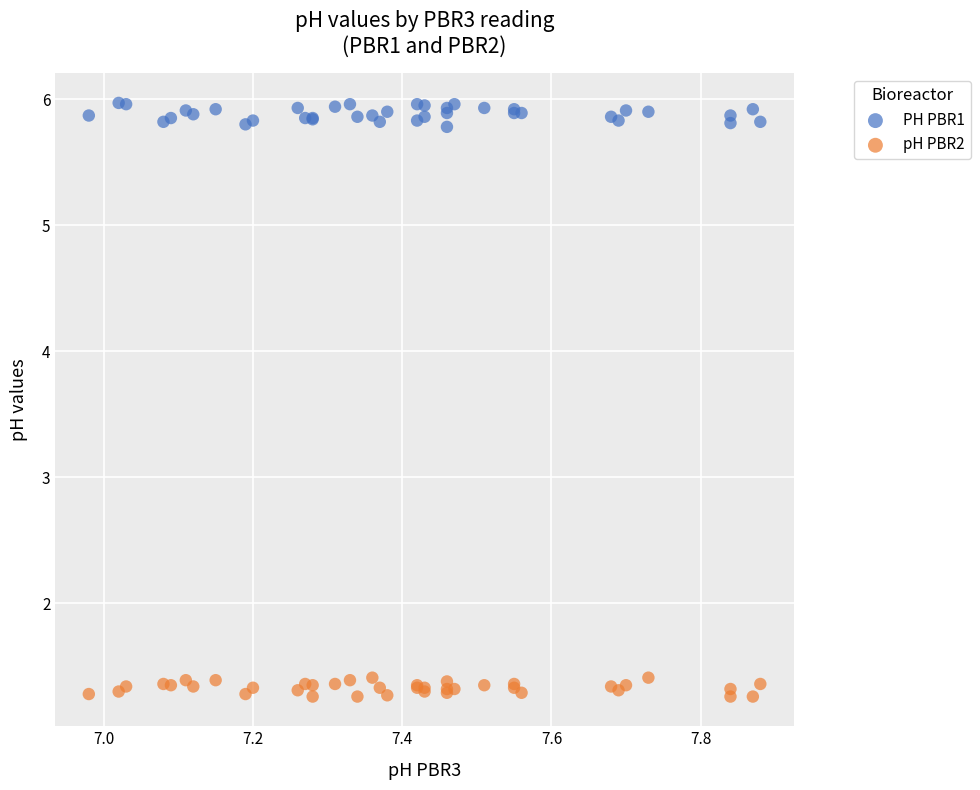

What are all the series names shown in the legend?

PH PBR1, pH PBR2